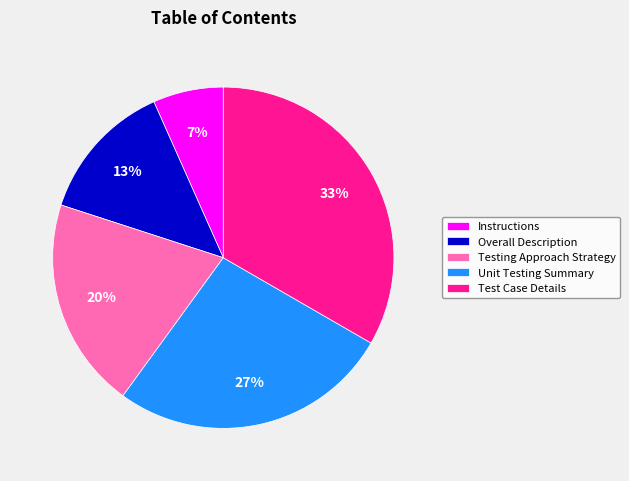

To the nearest percent, what portion does Overall Description represent?

13%